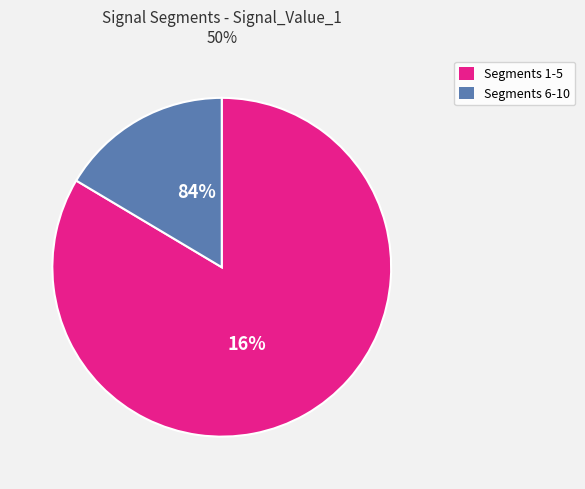

Is the sum of signal segment 2 and signal segment 10 greater than half?

No